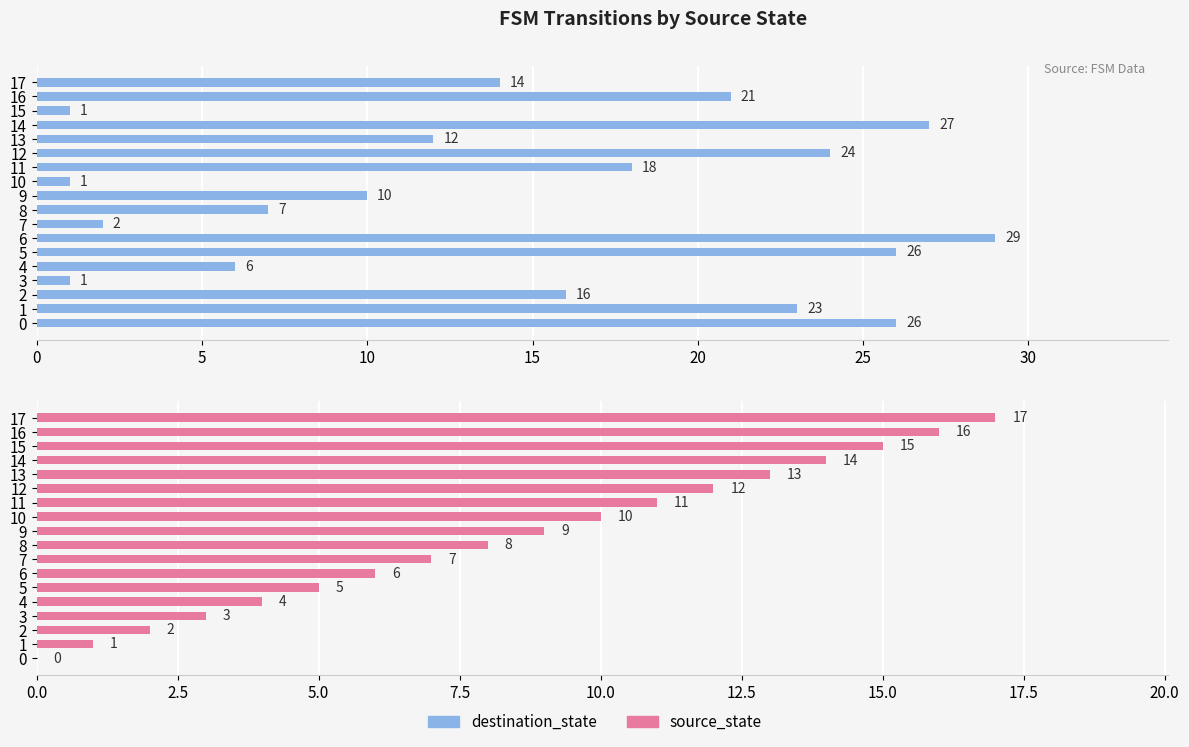

What is the label of the 12th bar from the left?

11